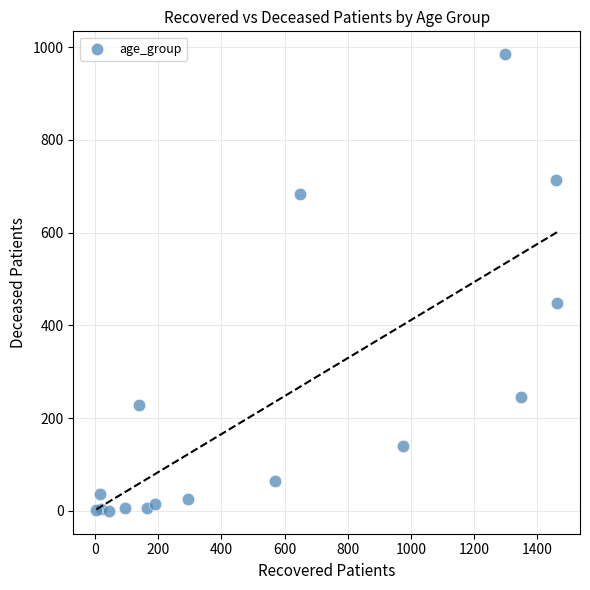

What Y value in the scatter plot is closest to 492?

449